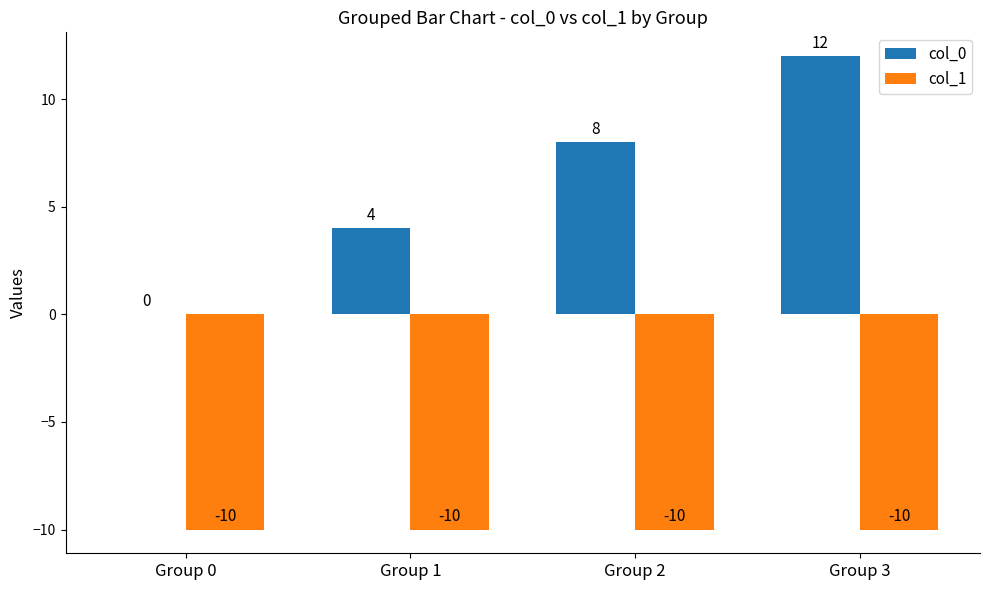

Between Group 0 and Group 2, which series saw the biggest shift?

col_0